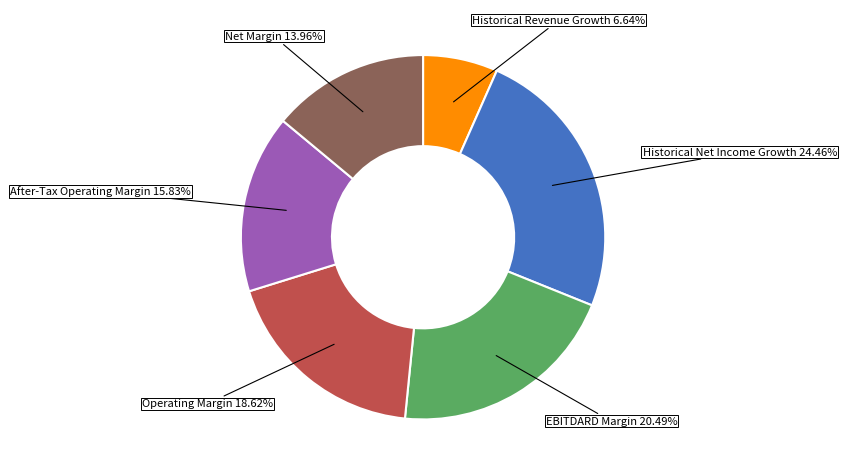

How many slices are in this pie chart?

6